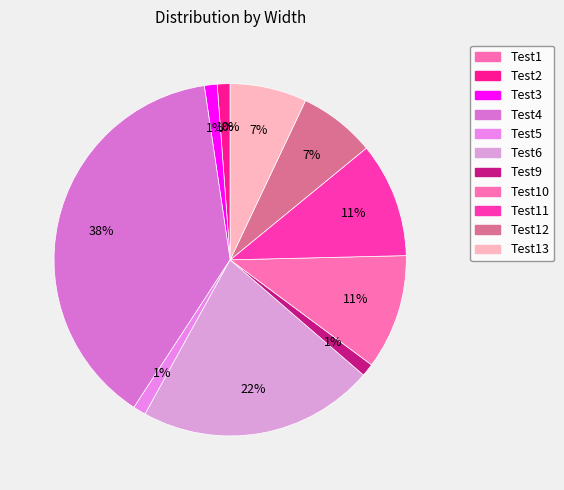

How many segments does this pie chart have?

11